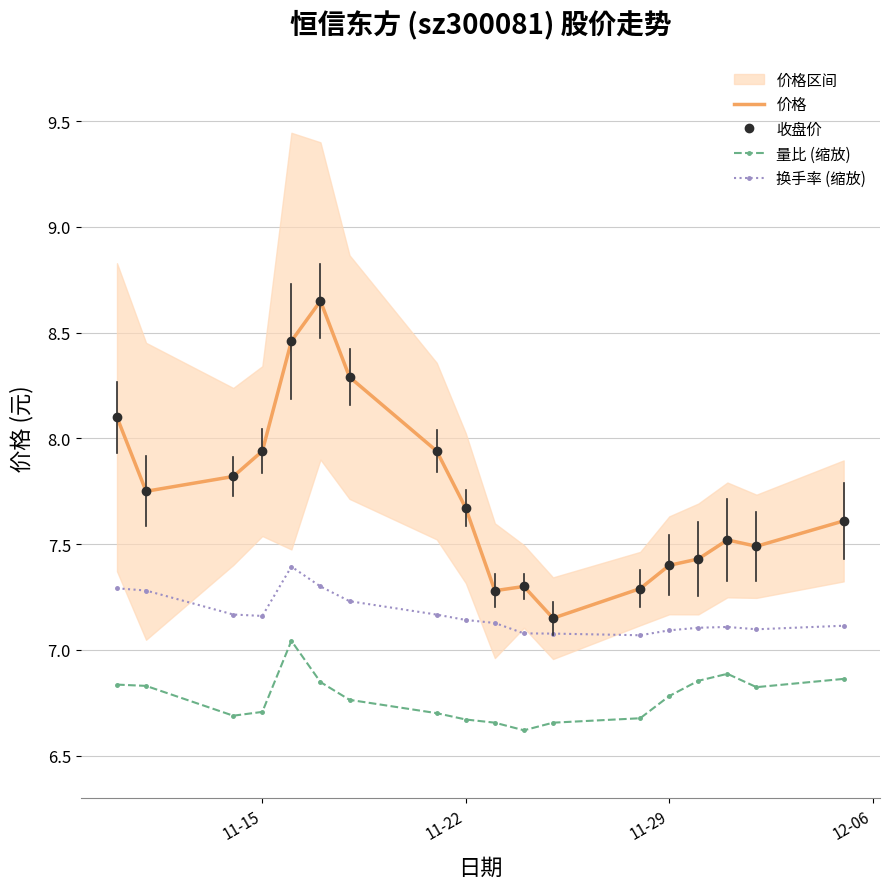

Rank the series by their maximum value, from lowest to highest.

量比 (缩放), 换手率 (缩放), 价格